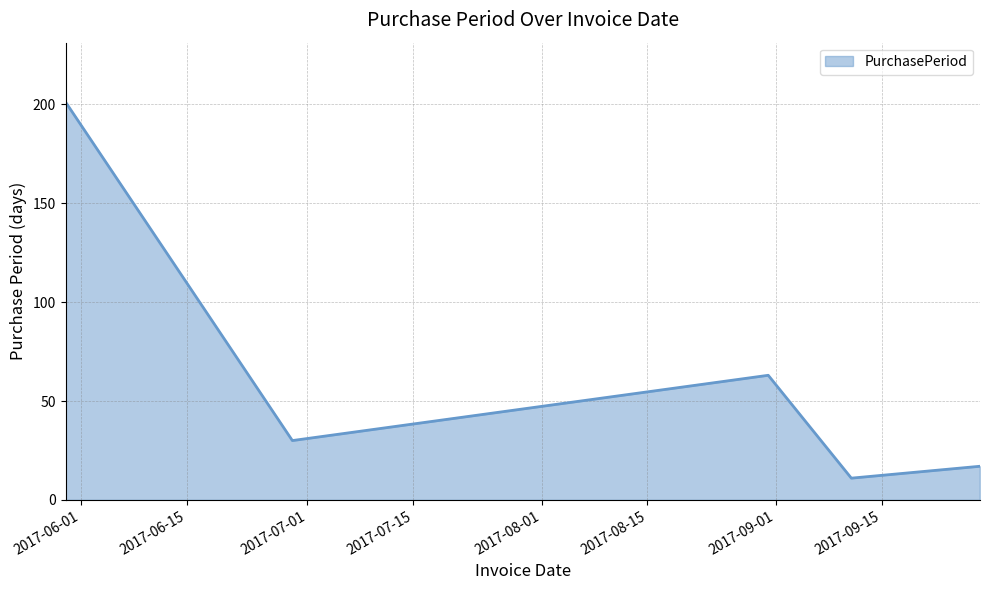

Count the number of data series in this chart.

1